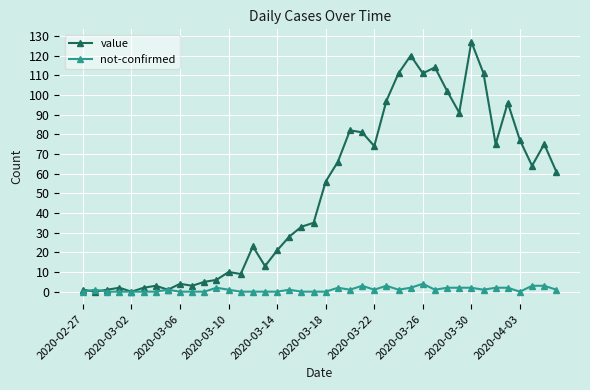

Reading left to right, transcribe all the data shown in this chart.

value: 1	0	1	2	0	2	3	1	4	3	5	6	10	9	23	13	21	28	33	35	56	66	82	81	74	97	111	120	111	114	102	91	127	111	75	96	77	64	75	61
not-confirmed: 0	1	0	0	0	0	0	1	0	0	0	2	1	0	0	0	0	1	0	0	0	2	1	3	1	3	1	2	4	1	2	2	2	1	2	2	0	3	3	1